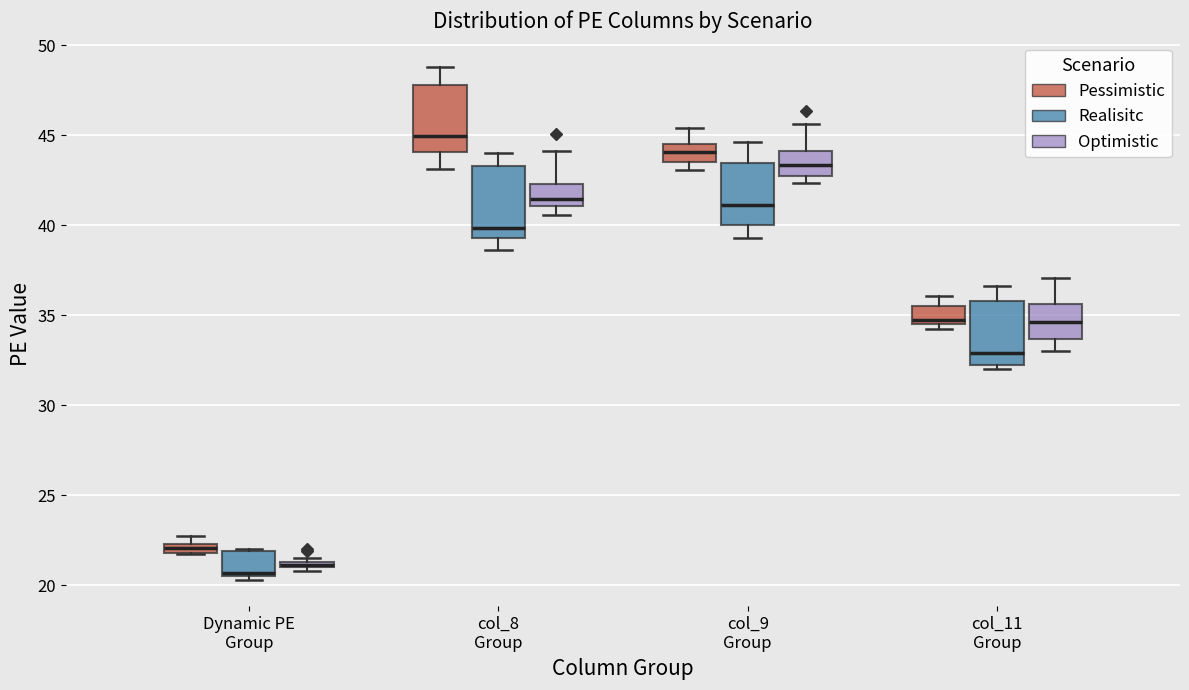

Where is the lower edge of the box for Dynamic PE Group (Pessimistic) on the y-axis? The values are not printed on the chart, so give them approximately, as read against the axis.

22.0